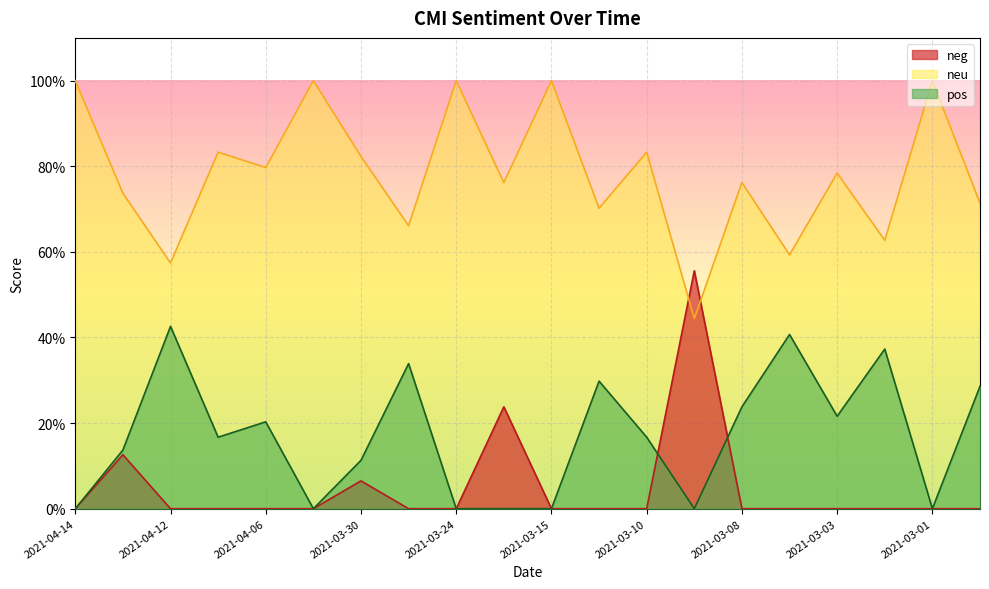

What is the label of the 8th point from the right?

2021-03-10